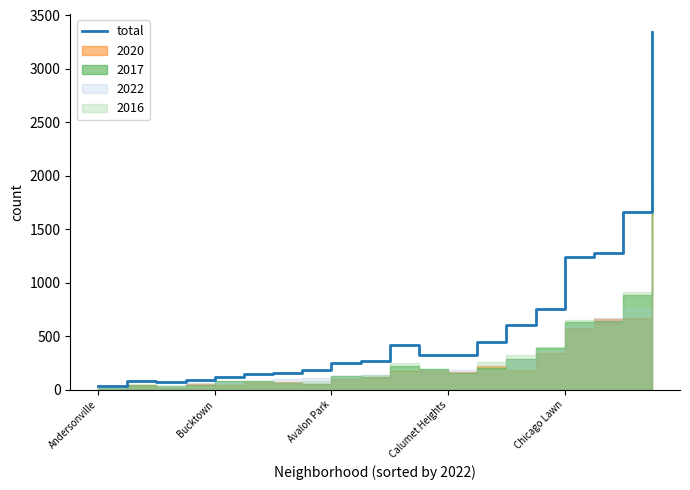

What is the value of the 17th point from the left?

1240